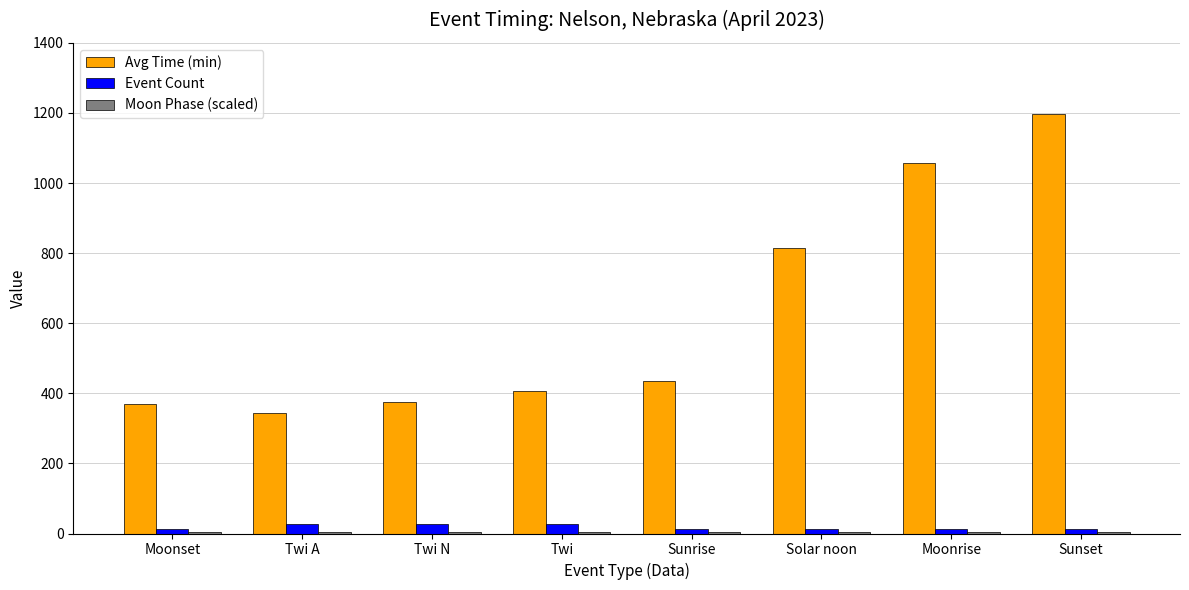

Is it true that Avg Time (min) equals 398 at Moonrise?

False